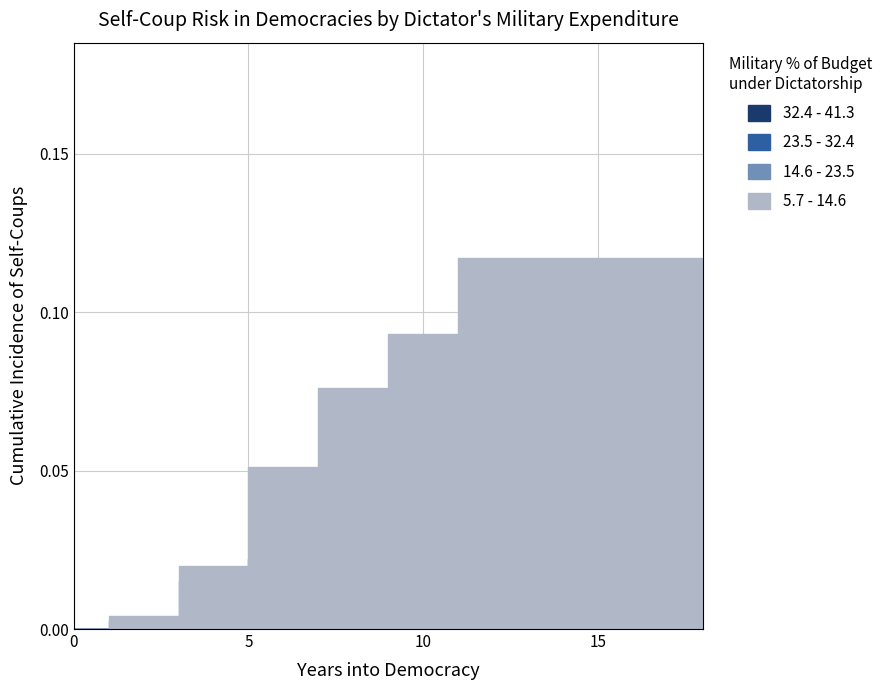

How many lines are shown in the chart?

4